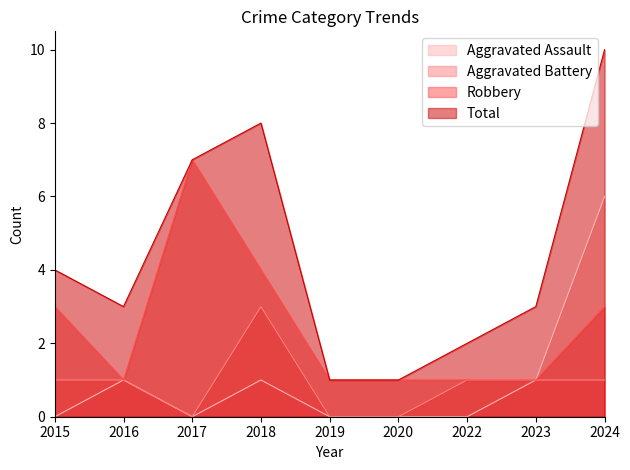

Between 2017 and 2023, which series saw the biggest shift?

Robbery